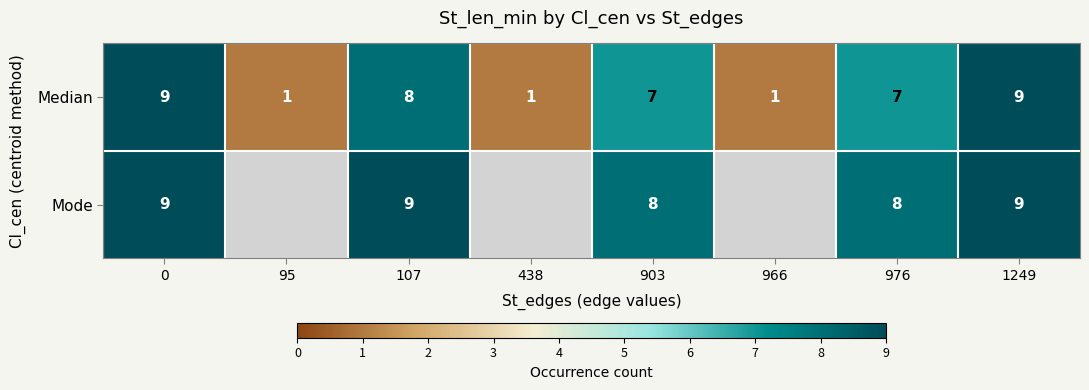

What is the total value across all series at 107?

17